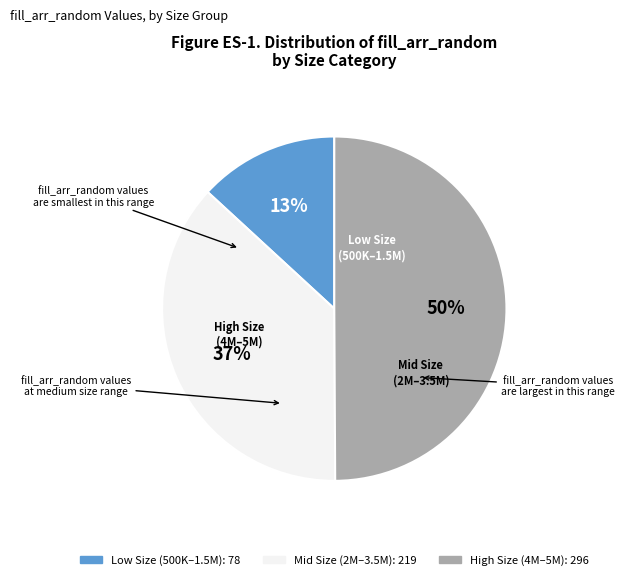

To the nearest percent, what is the average slice percentage?

33%